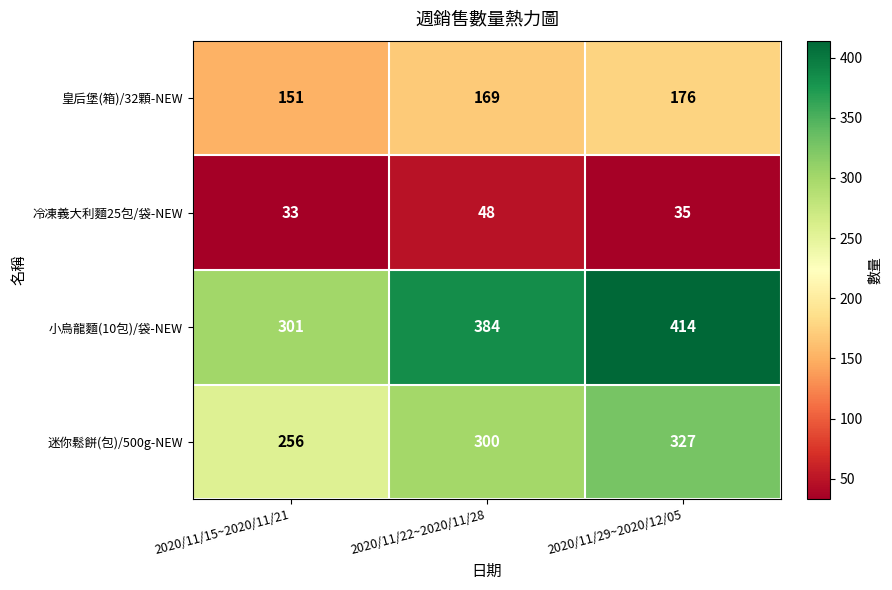

At which category is the sum across all series the highest?

2020/11/29~2020/12/05